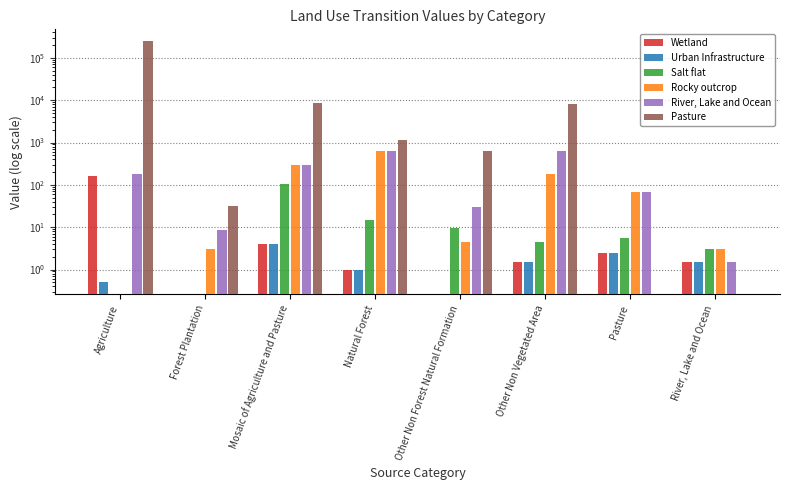

The Urban Infrastructure series shows 0.7 at Agriculture. True or false?

False